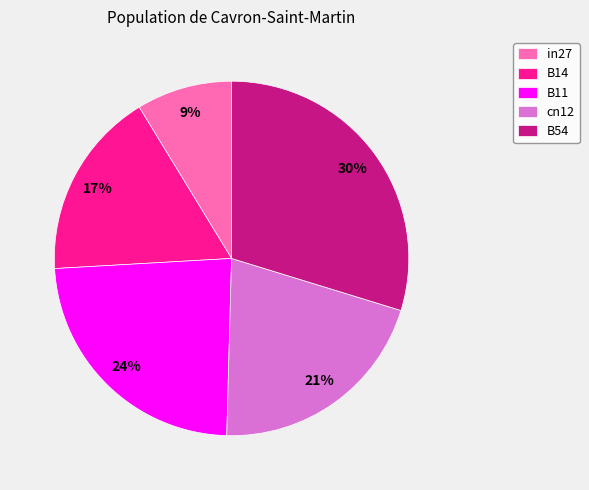

What is the ratio of the value at B14 to the value at B54?

0.6